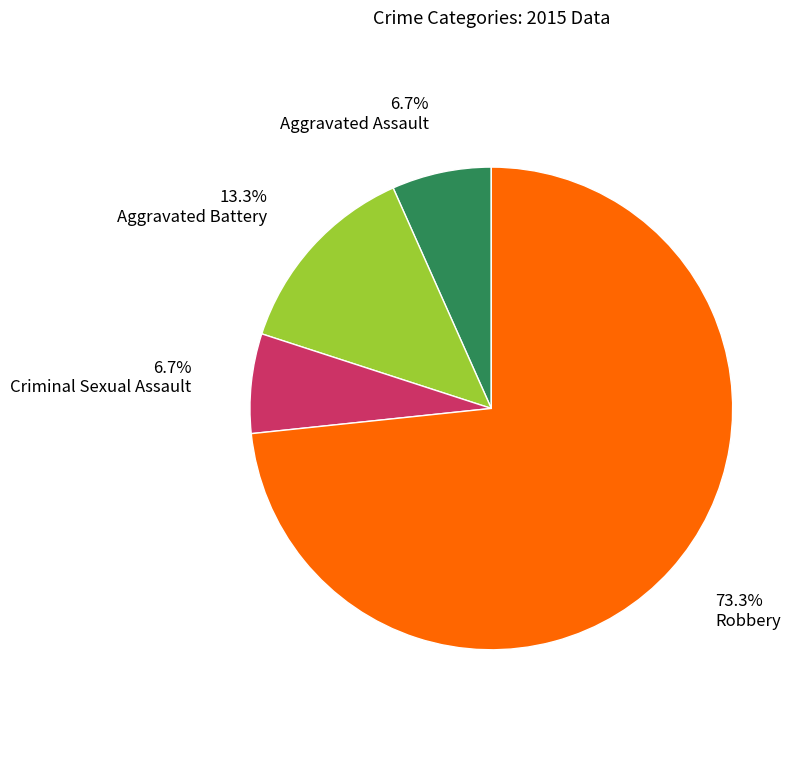

What percentage is NOT represented by Robbery?

26.7%